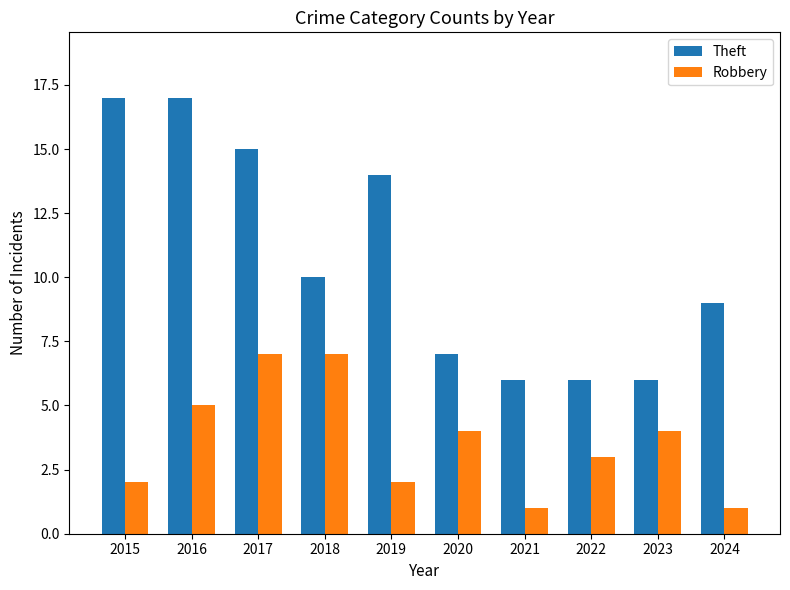

Which series has the largest range (max minus min)?

Theft